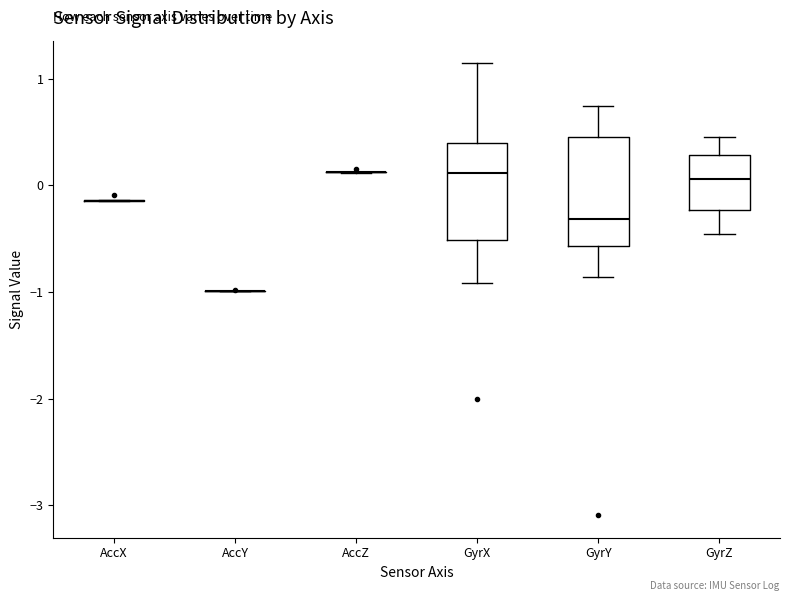

Reading left to right, transcribe this box plot: for each box, give where its median line is, the range the box spans, and where its two whiskers end, as read against the y-axis. The values are not printed on the chart, so give them approximately, as read against the axis.

AccX: box collapsed to a line at -0.1, whiskers -0.1 to -0.1
AccY: box collapsed to a line at -1.0, whiskers -1.0 to -1.0
AccZ: box collapsed to a line at 0.1, whiskers 0.1 to 0.1
GyrX: median 0.1, box -0.5 to 0.4, whiskers -0.9 to 1.1
GyrY: median -0.3, box -0.6 to 0.5, whiskers -0.9 to 0.7
GyrZ: median 0.1, box -0.2 to 0.3, whiskers -0.5 to 0.5